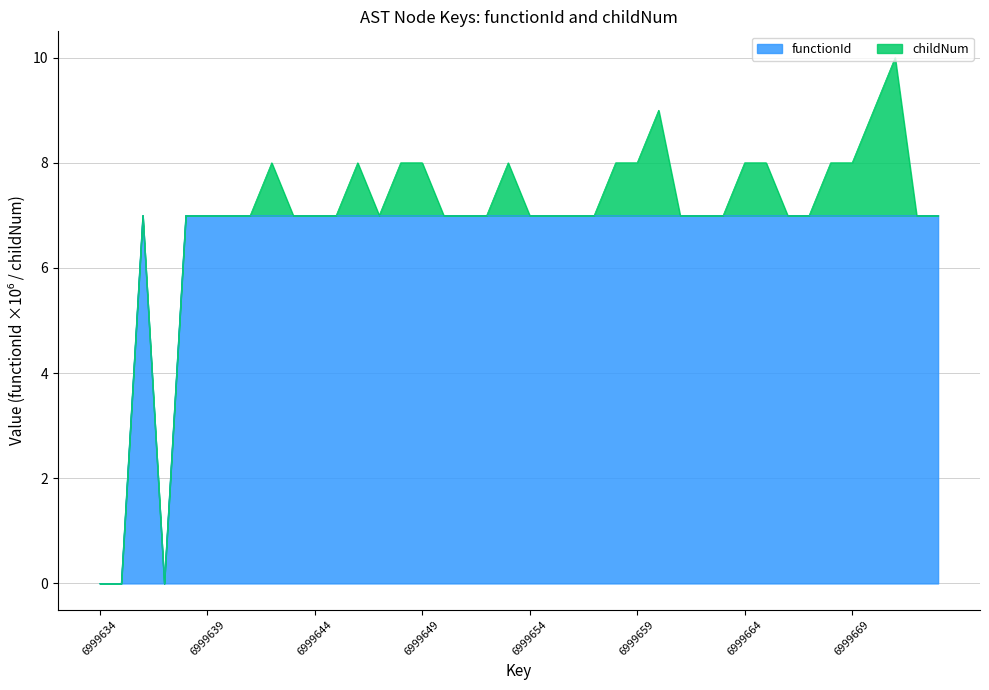

How many values are below 6?

3